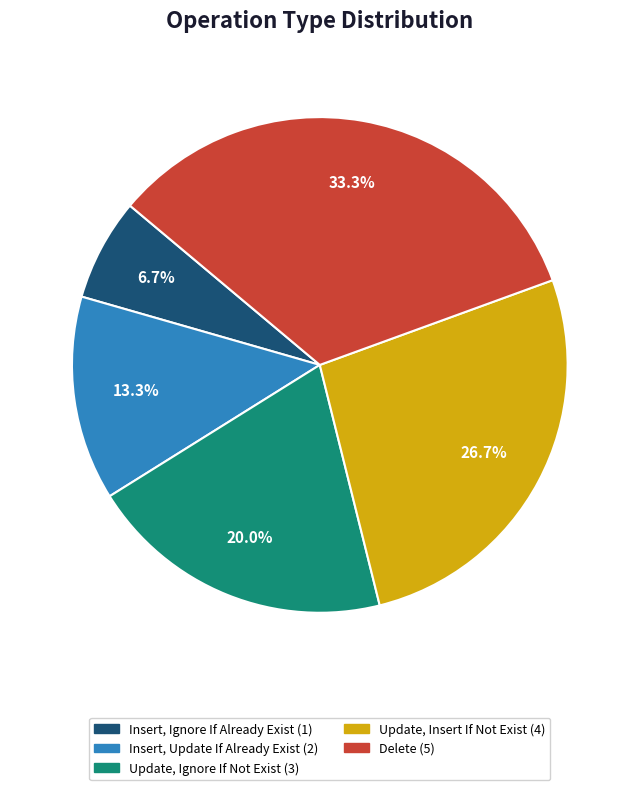

Is the sum of Delete and Insert, Ignore If Already Exist greater than half?

No